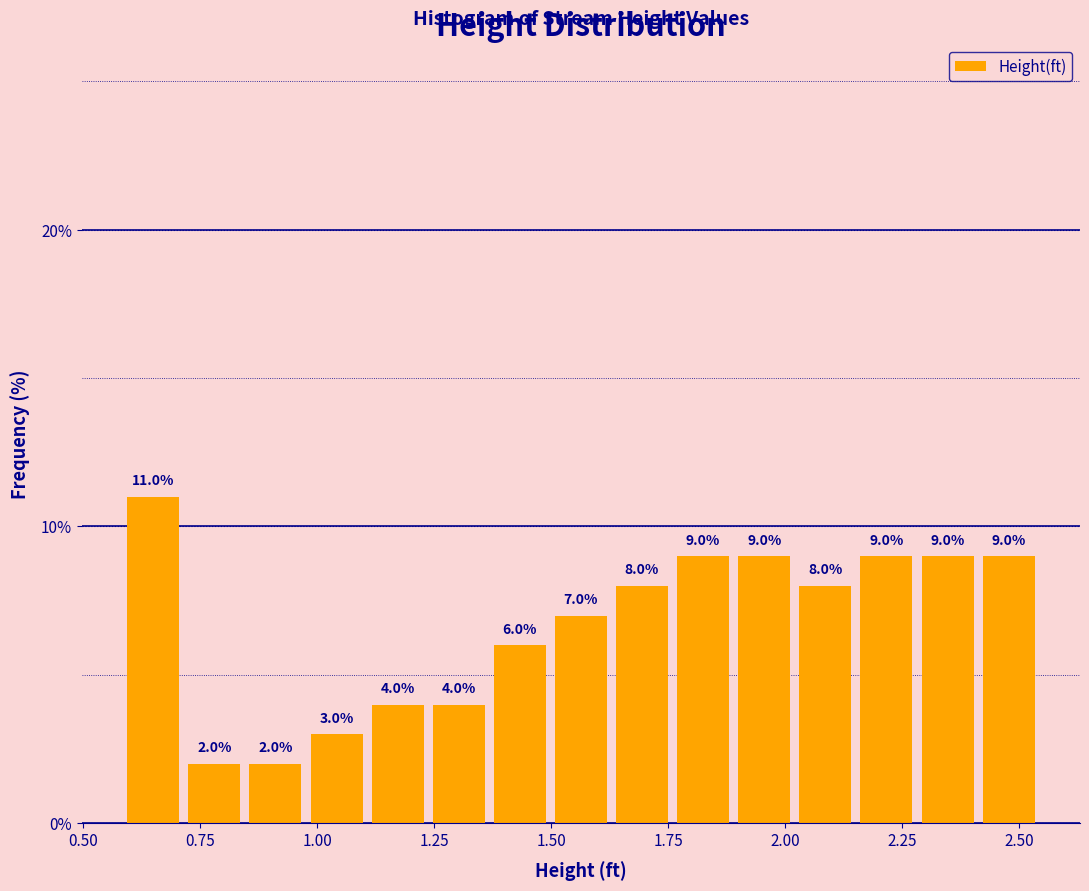

Around what value on the x-axis is the tallest bar? Give the approximate position of its centre, as read against the axis.

0.65